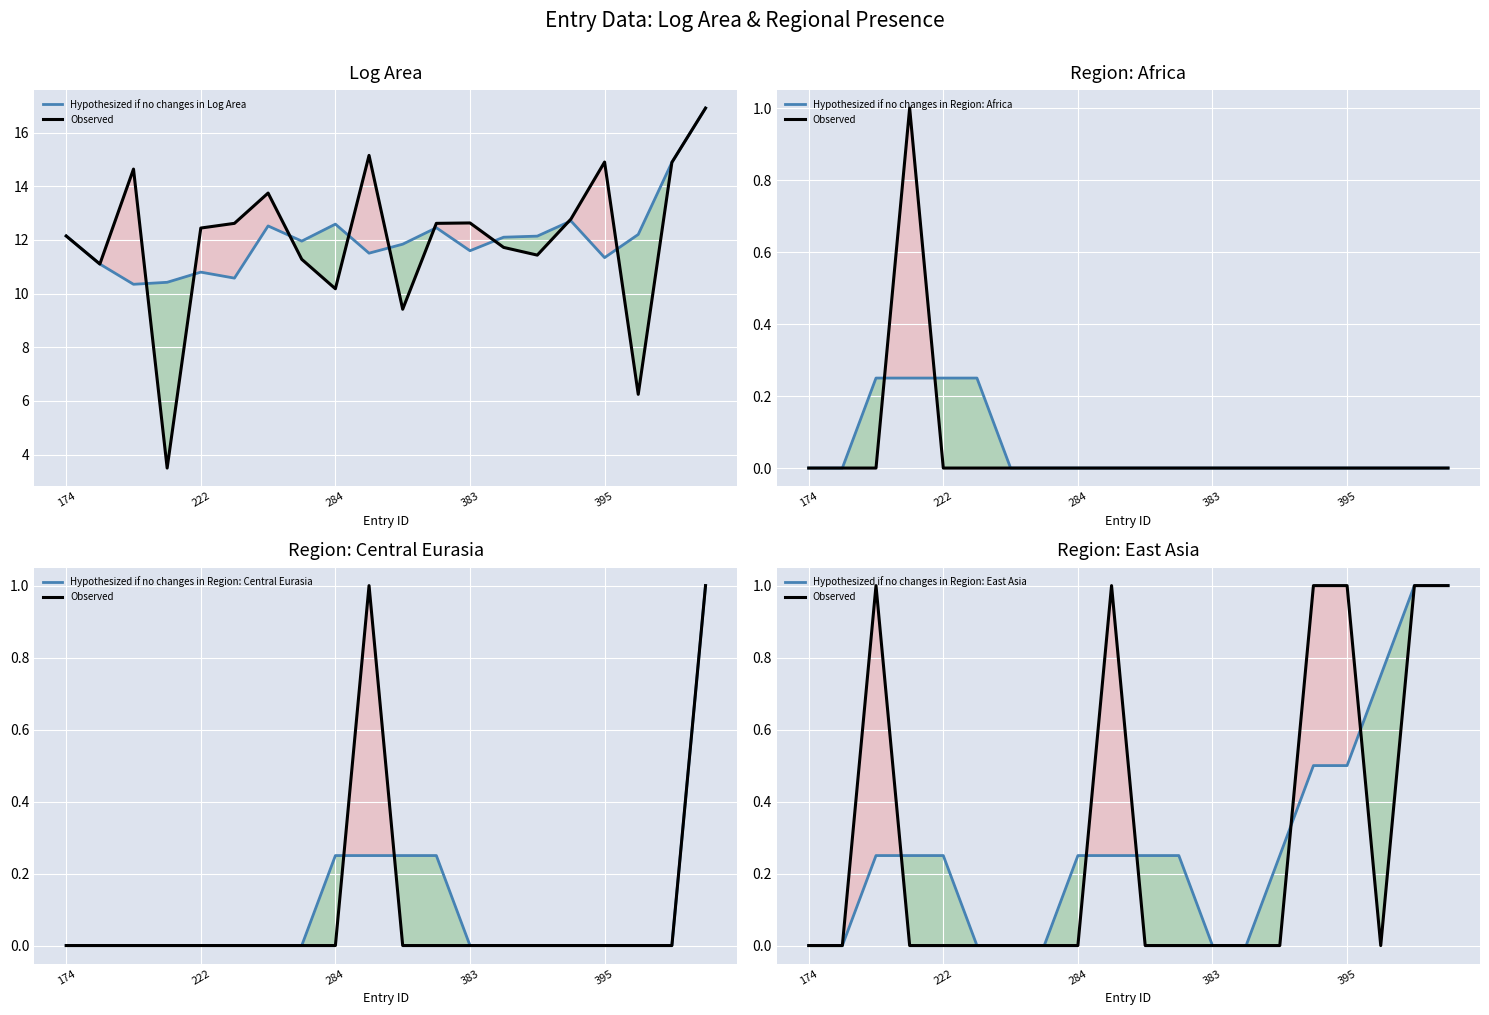

Which category has the highest value in the Hypothesized if no changes in Region: Central Eurasia series?

19